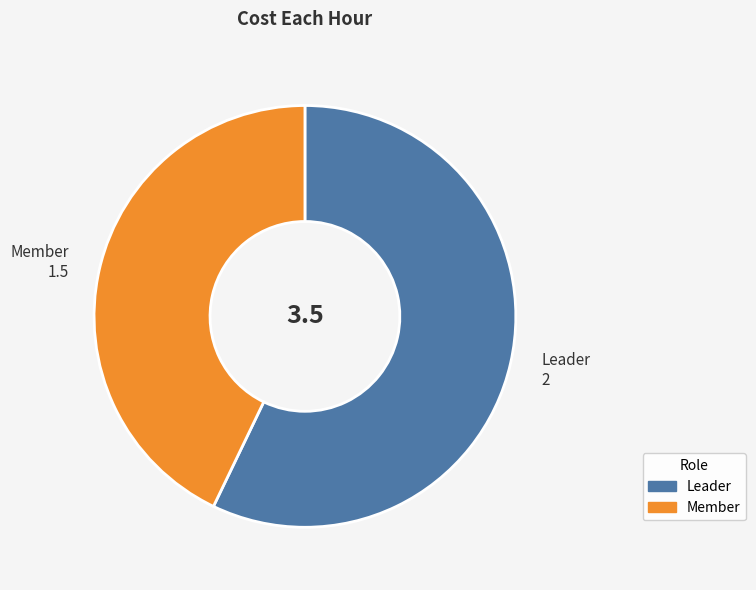

How many segments does this pie chart have?

2